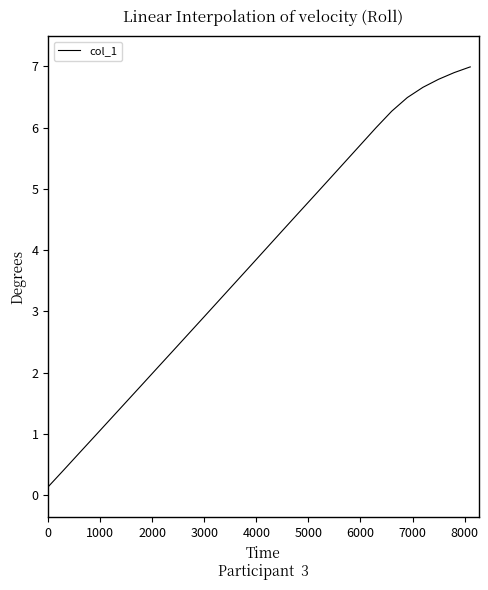

What is the difference between the maximum and minimum values?

6.9